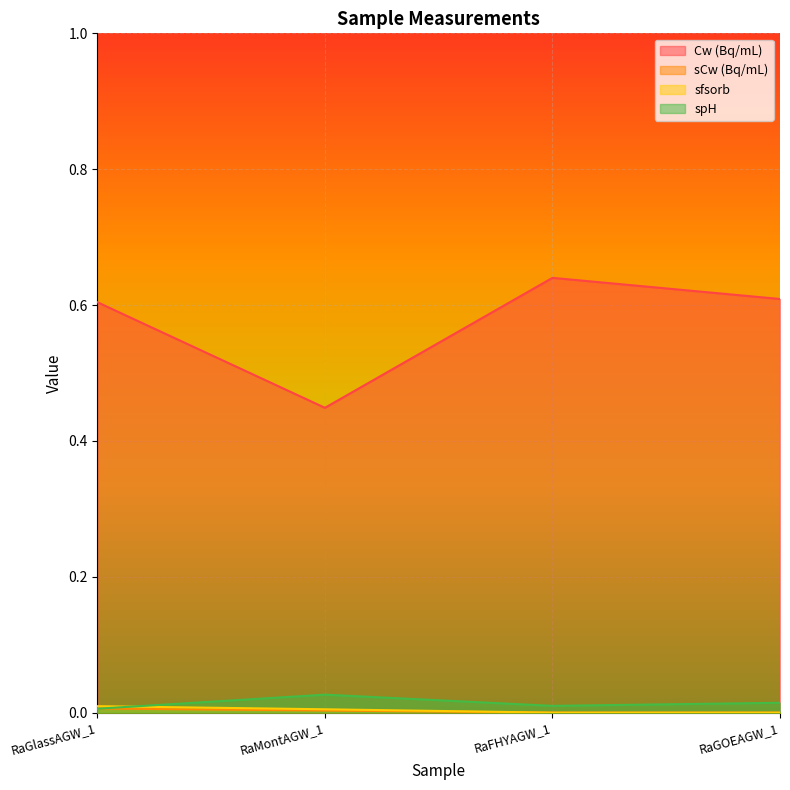

At which category is the sum across all series the highest?

RaFHYAGW_1